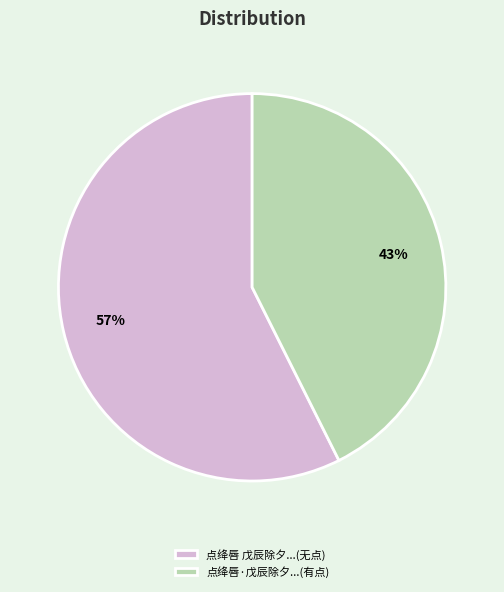

Between 点绛唇 戊辰除夕...(无点) and 点绛唇·戊辰除夕...(有点), which is larger?

点绛唇 戊辰除夕...(无点)